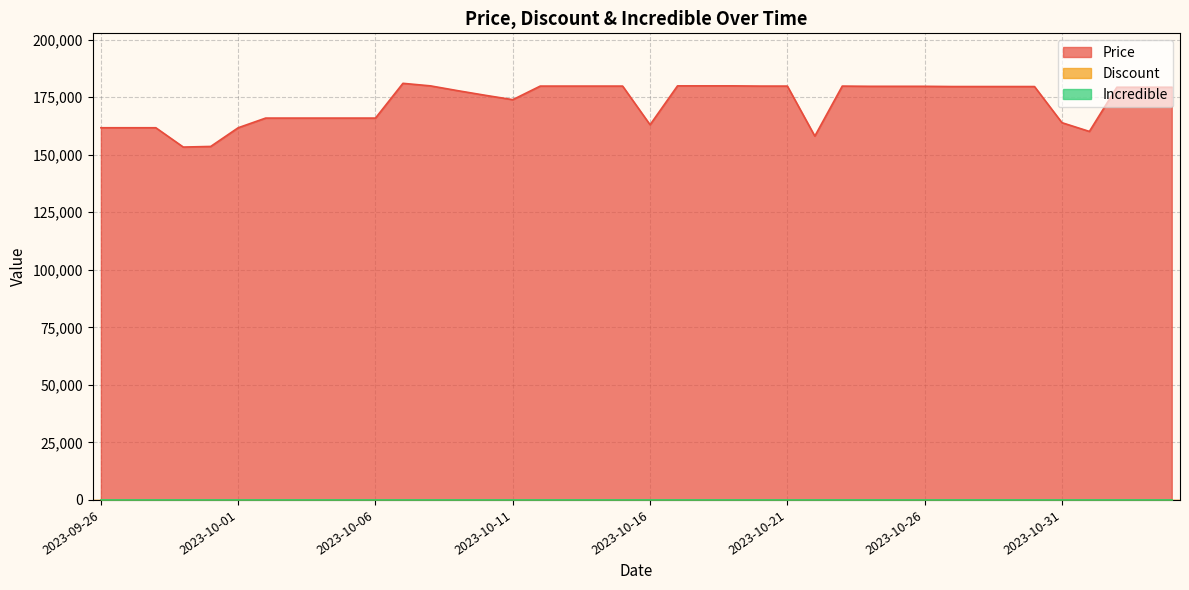

What is the difference between the highest and lowest values at 2023-10-11?

173900